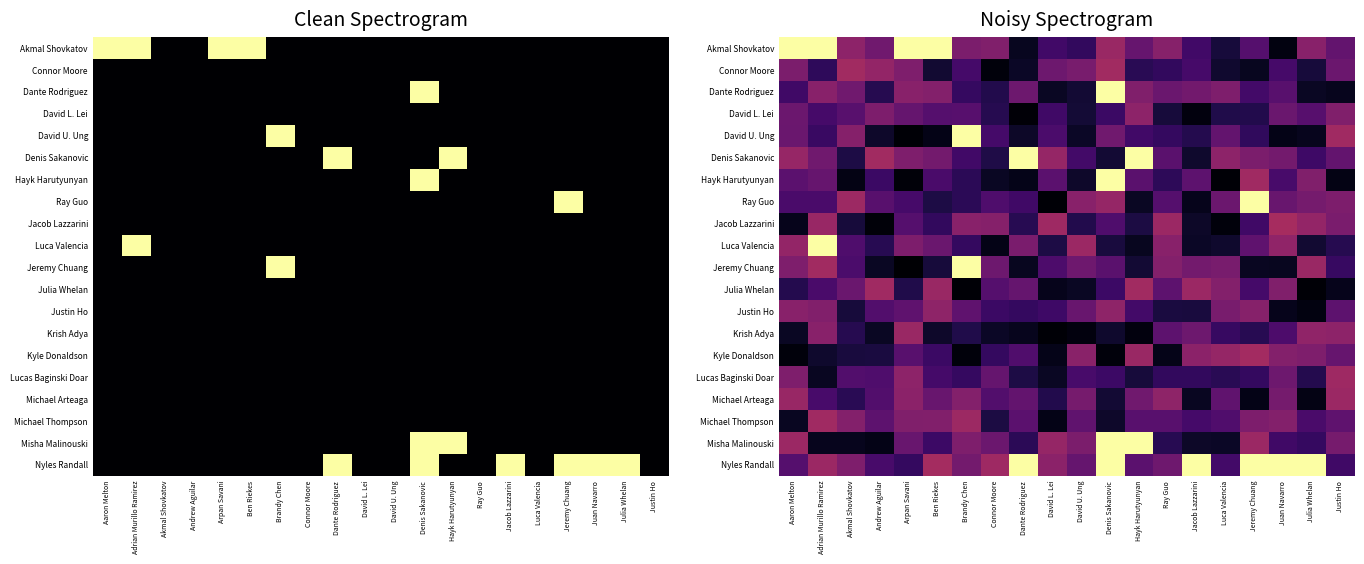

The value of Kyle Donaldson at Justin Ho is 0.1. True or false?

False